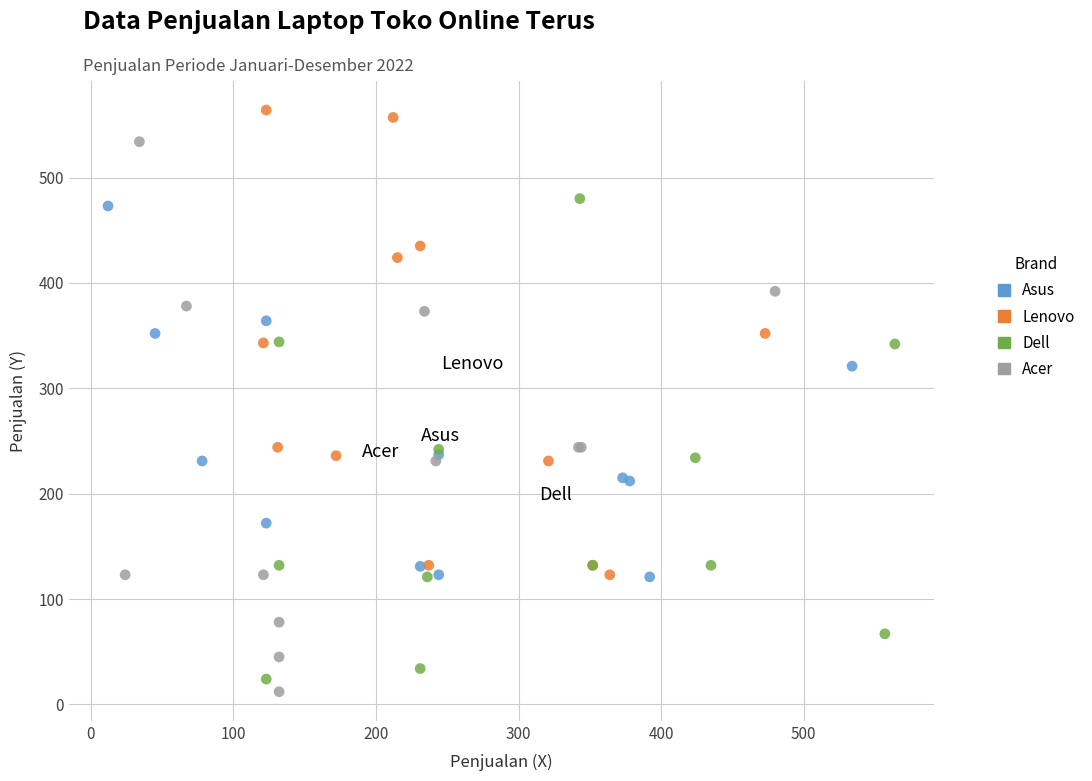

Which series contains the highest Y value?

Lenovo